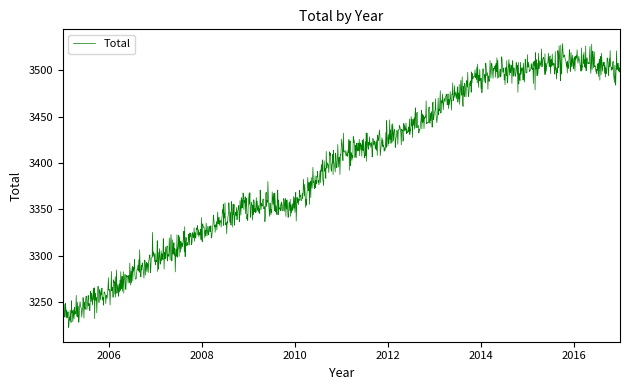

What is the maximum value shown in the chart?

3528.7